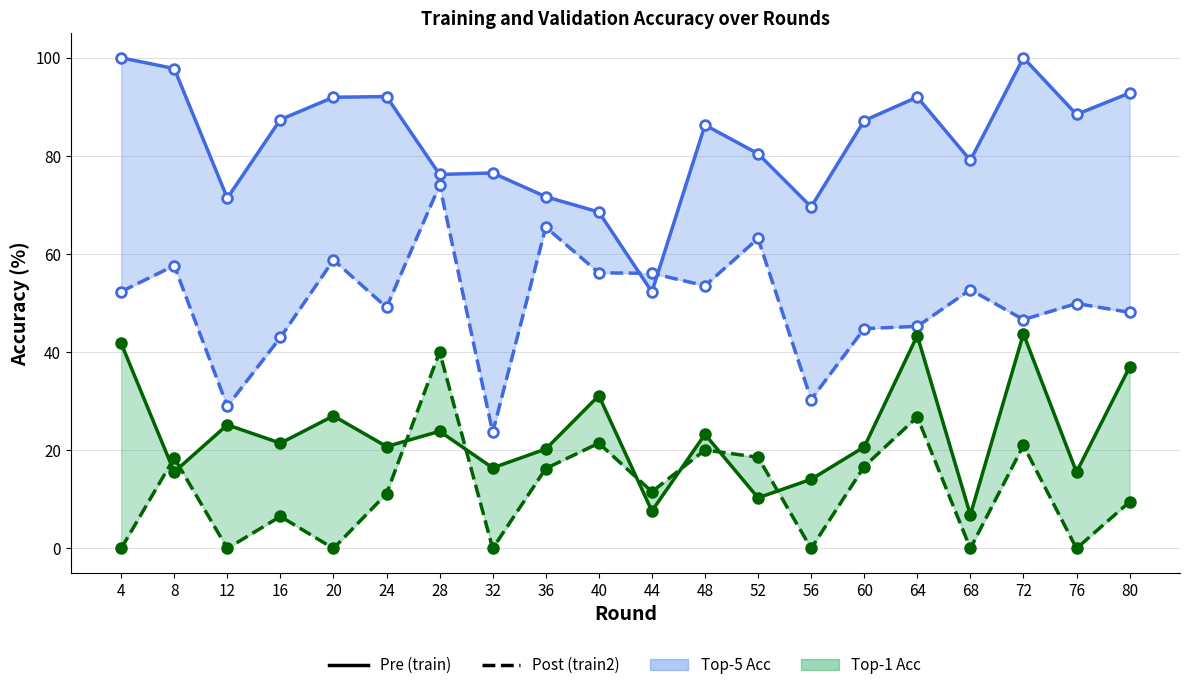

What is the value of the train_top5 point at the 20th from the left?

92.8